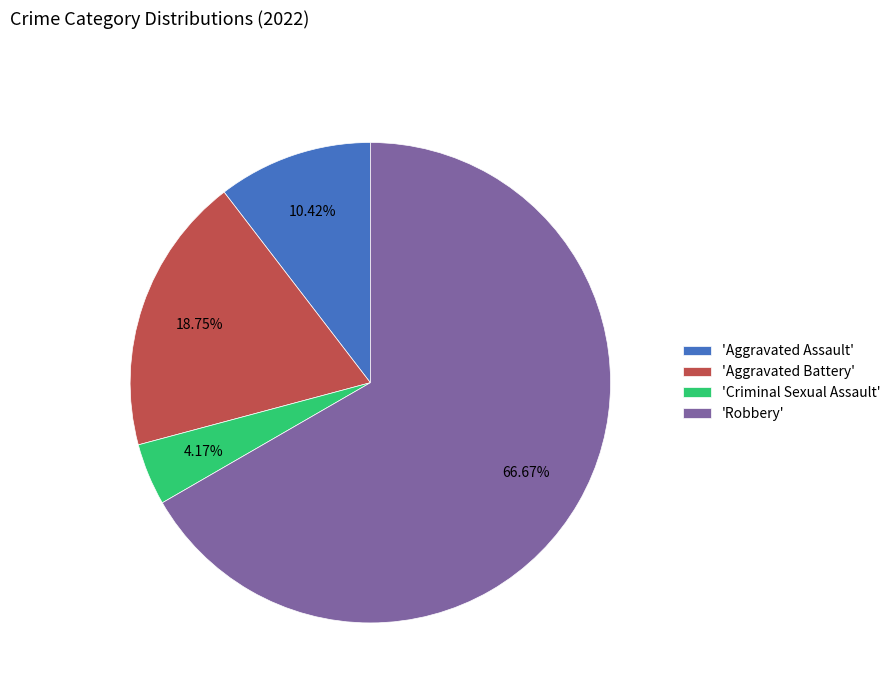

Which has a higher value, 'Robbery' or 'Criminal Sexual Assault'?

'Robbery'